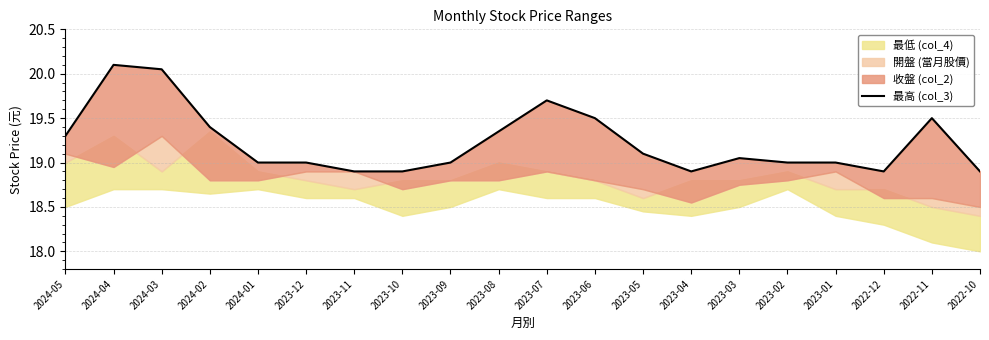

What value does the data have at 2024-05?

19.3